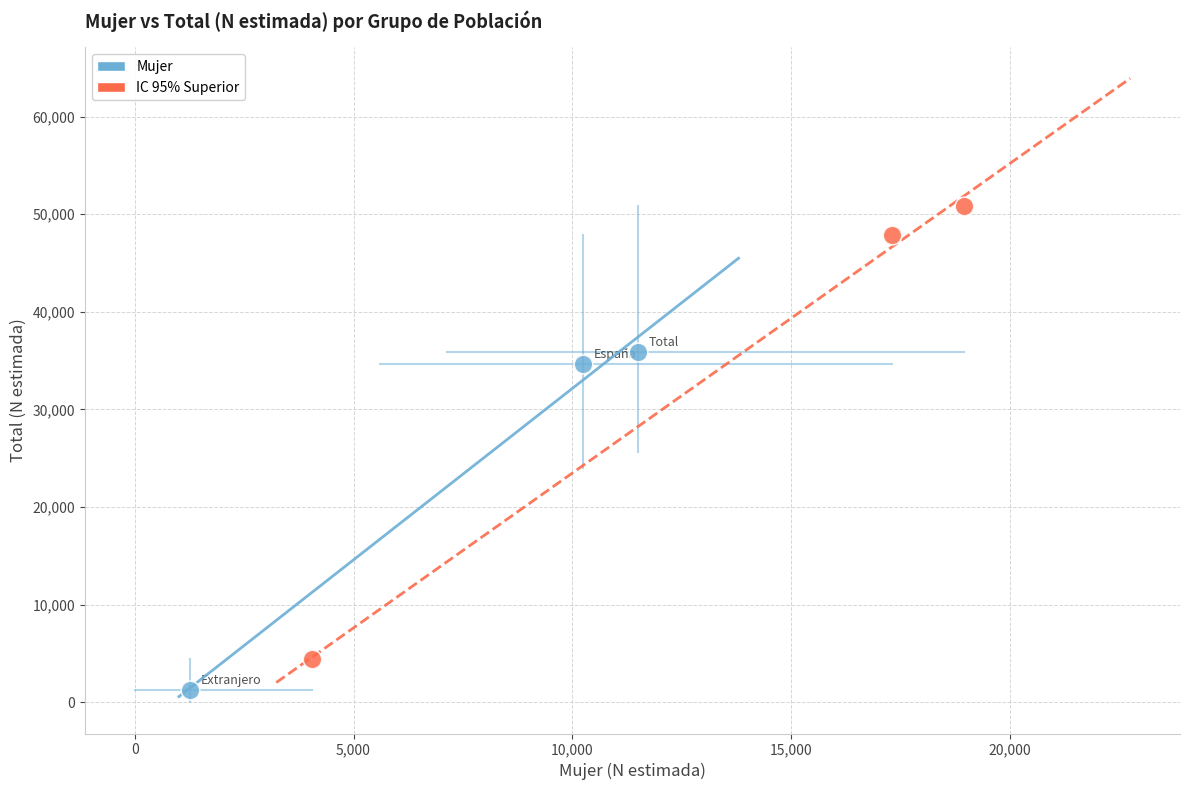

Which series has the largest Y range (max minus min)?

IC 95% Superior